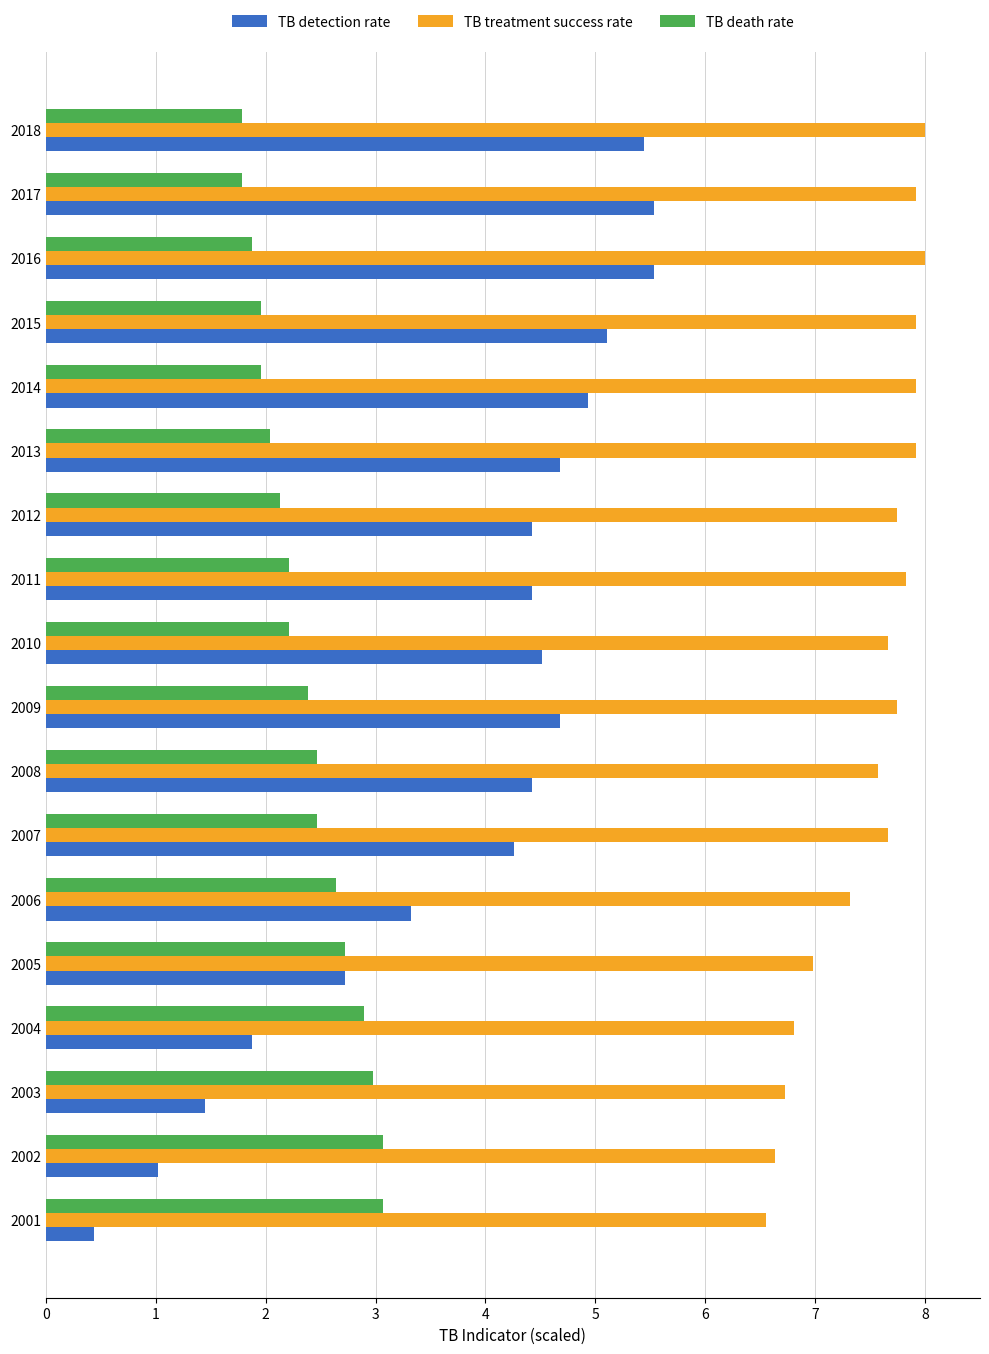

What is the difference between the second highest and minimum values in the TB treatment success rate series?

1.4